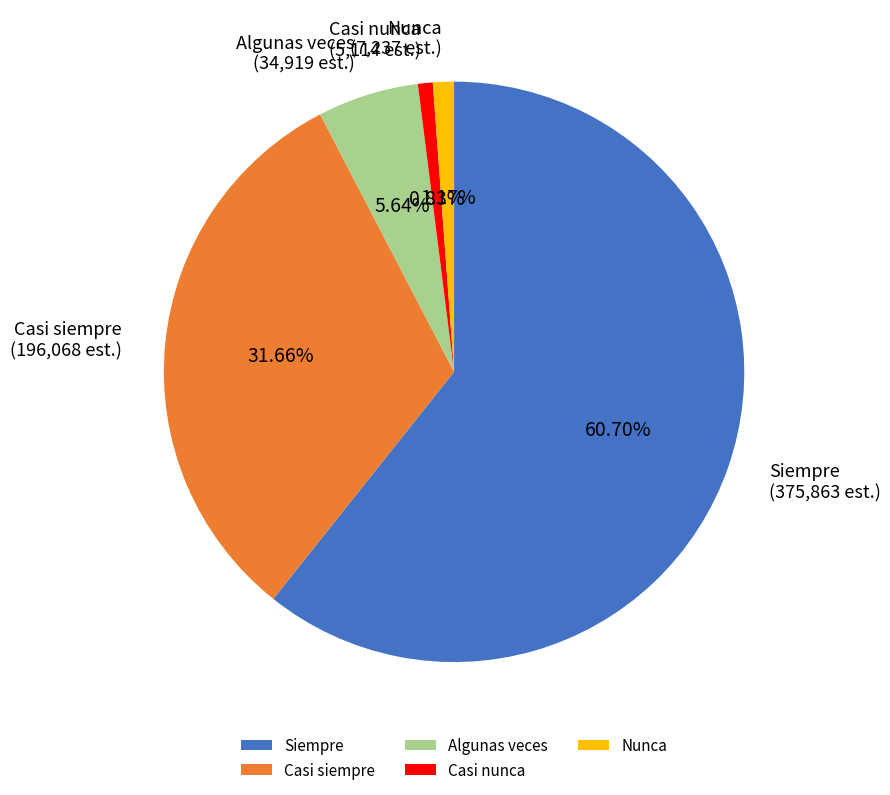

Which category has the biggest portion of the pie?

Siempre